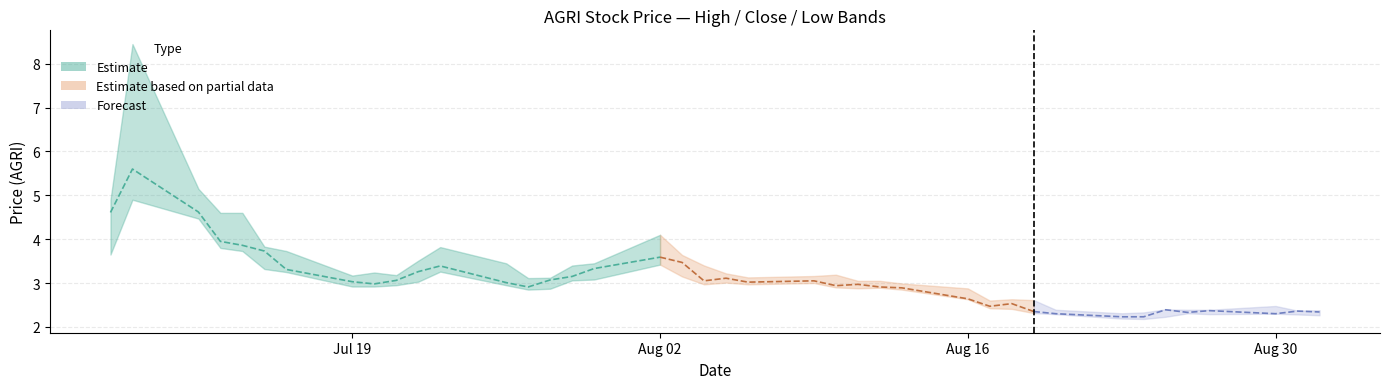

The close series shows 4.3 at 2021-07-19. True or false?

False